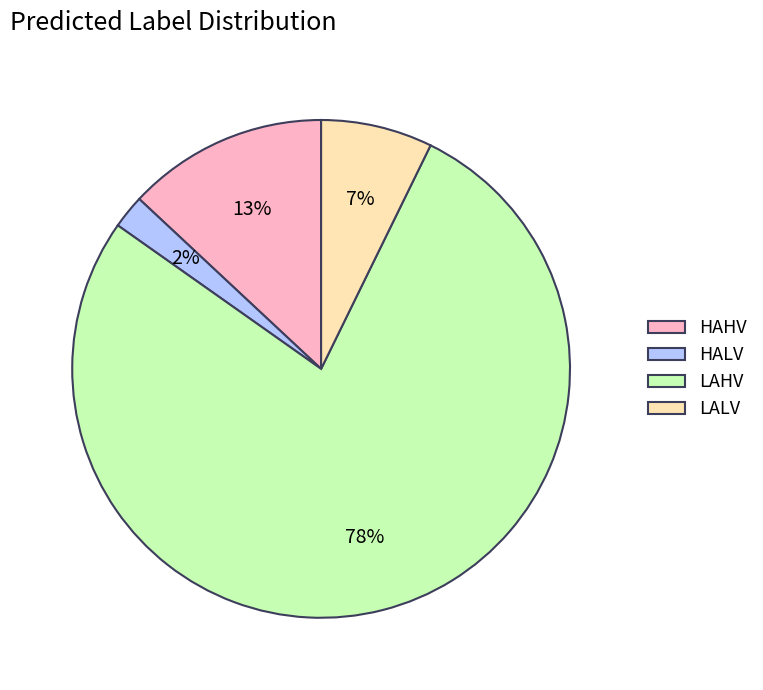

Which category has the smallest portion of the pie?

HALV